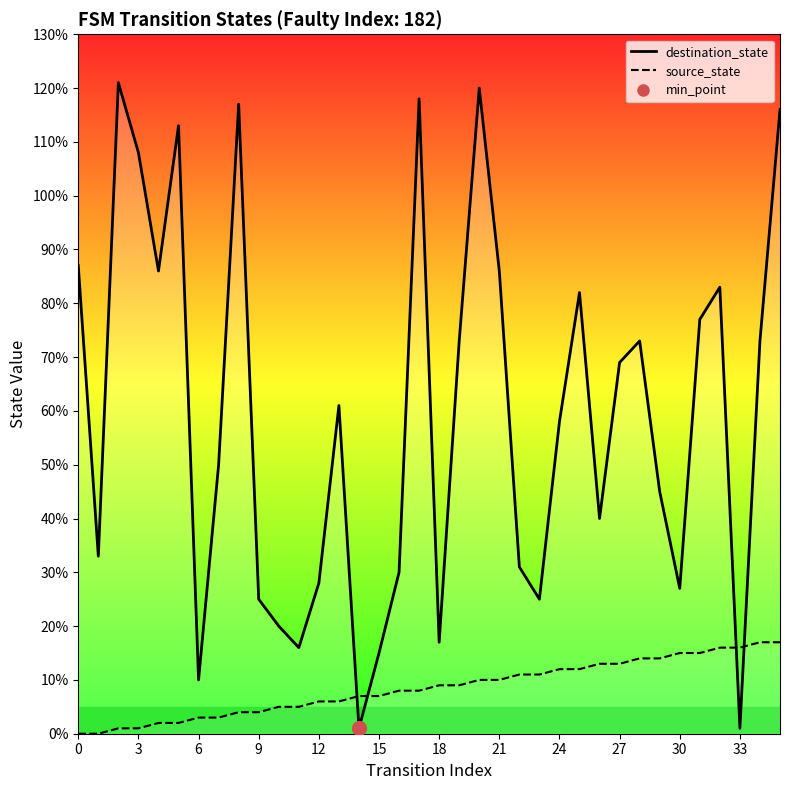

True or false: source_state_line has more than 0 interior local peaks.

False